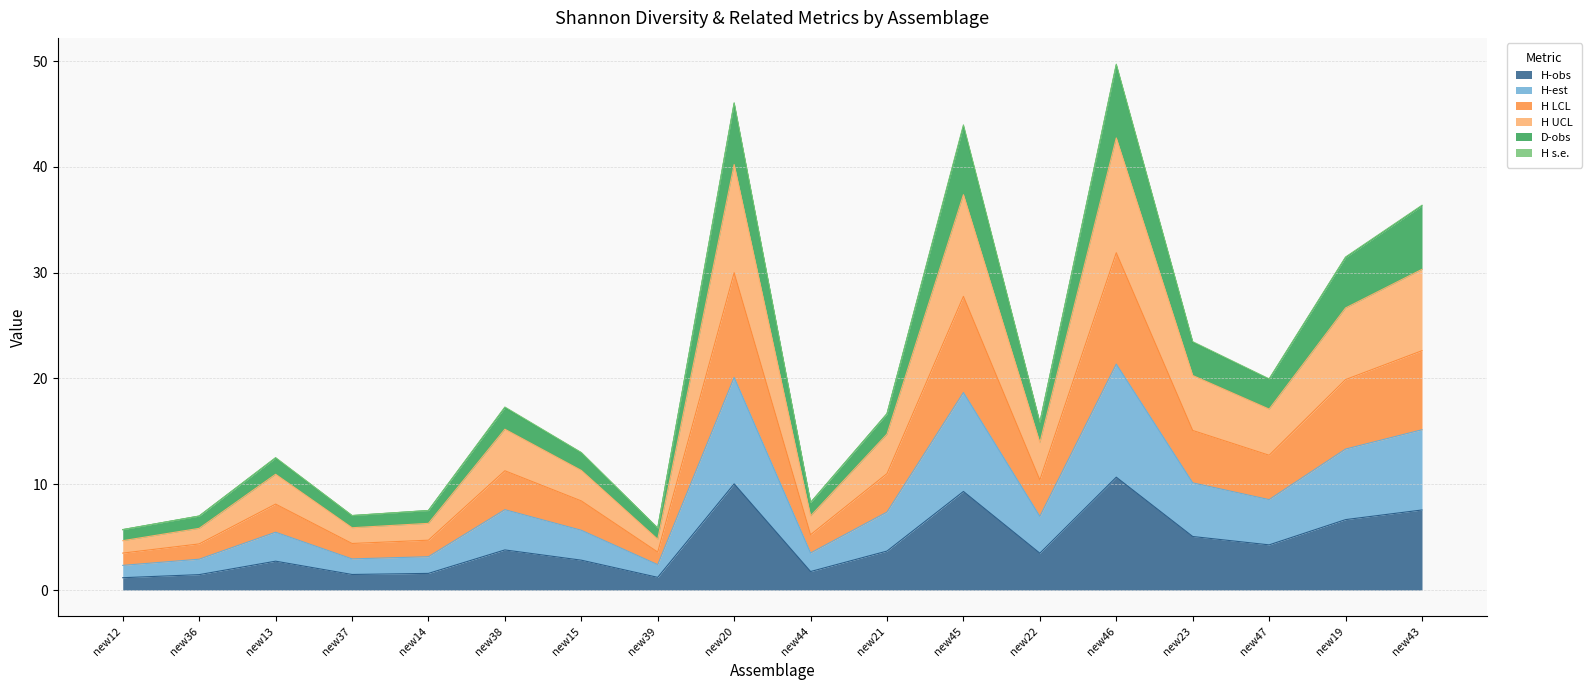

At which label is D-obs closest to 27?

new23